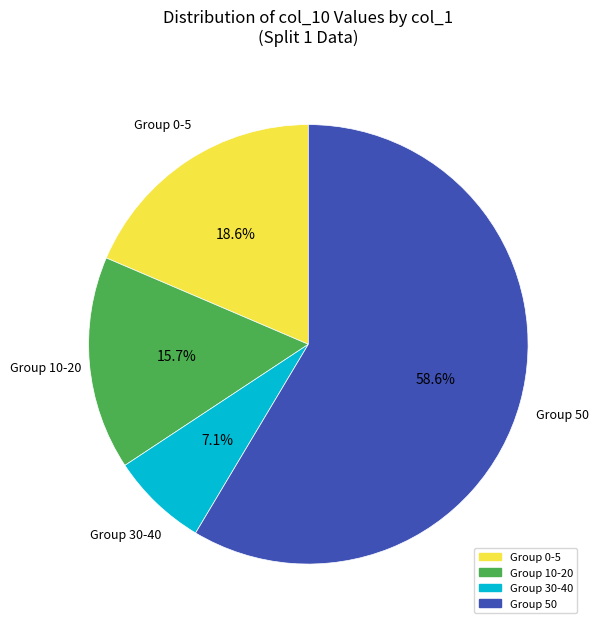

Does any single category account for the majority?

Yes